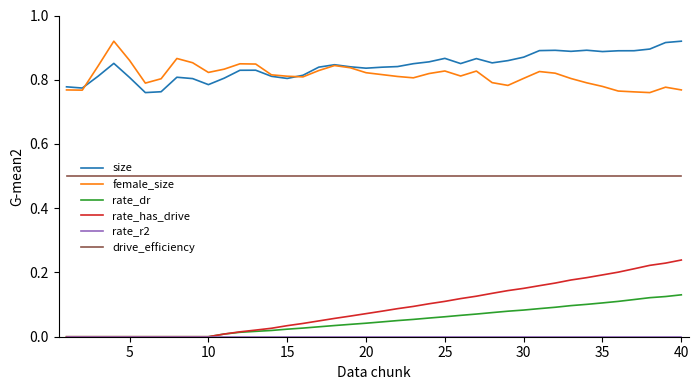

True or false: size and rate_dr intersect in this chart.

False